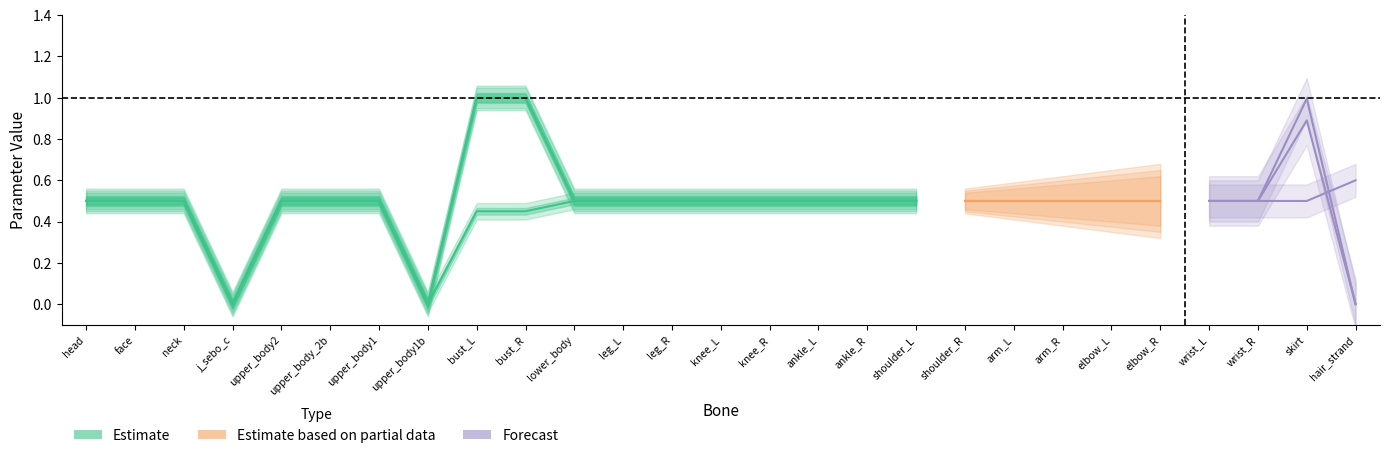

True or false: the data shows 0.3 at upper_body_2b.

False